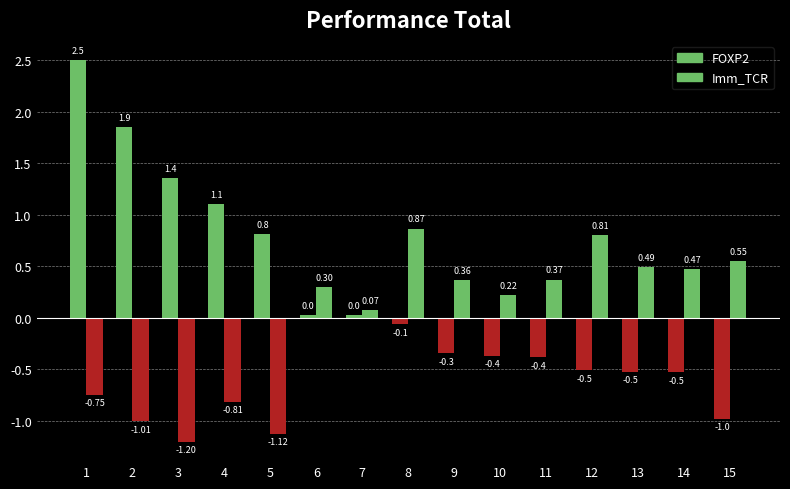

What is the spread (max minus min) of values at 6?

0.3